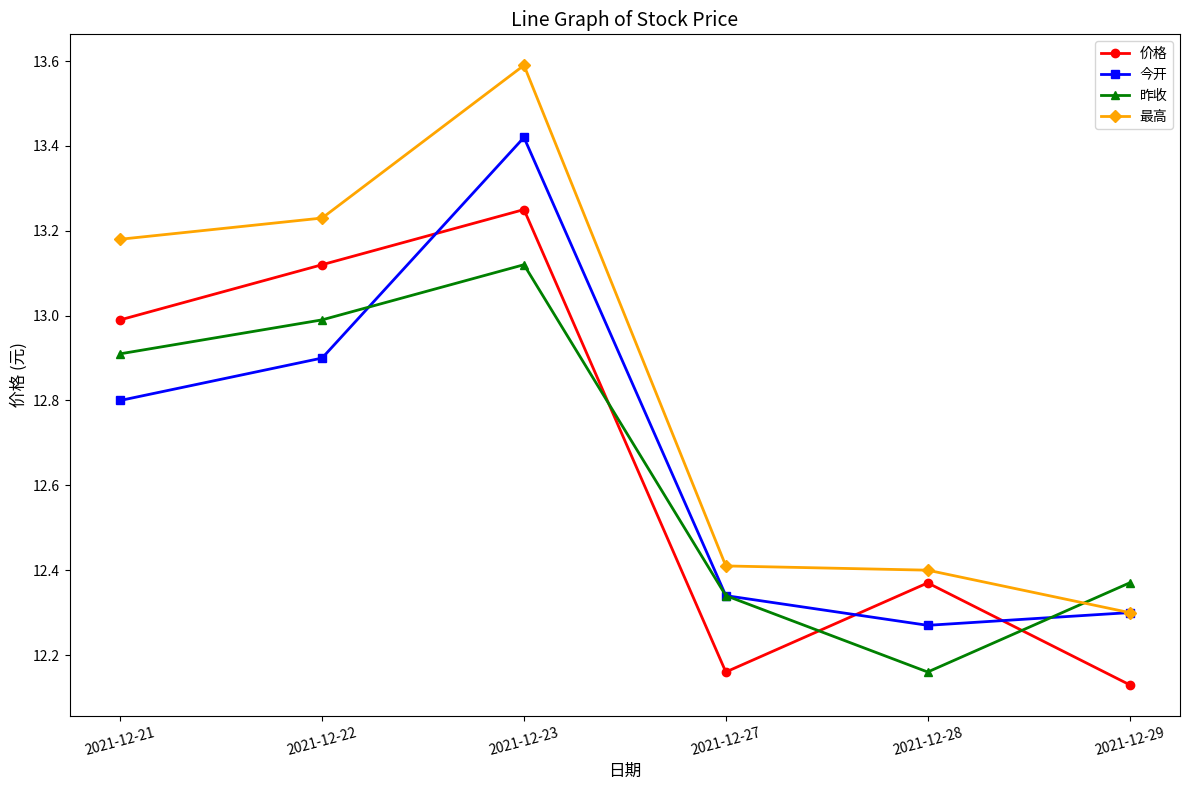

How many categories are shown in the chart?

6